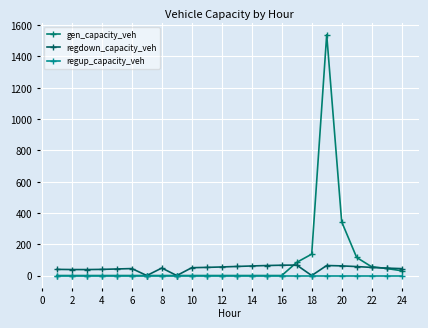

In regdown_capacity_veh, how many points are lower than both neighbors (excluding endpoints)?

4